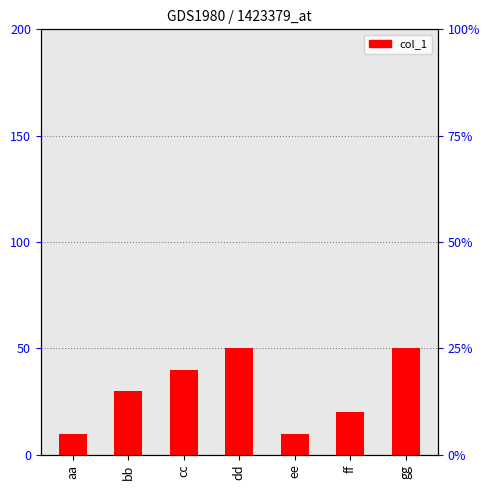

Rank the categories by value from highest to lowest.

dd, gg, cc, bb, ff, aa, ee